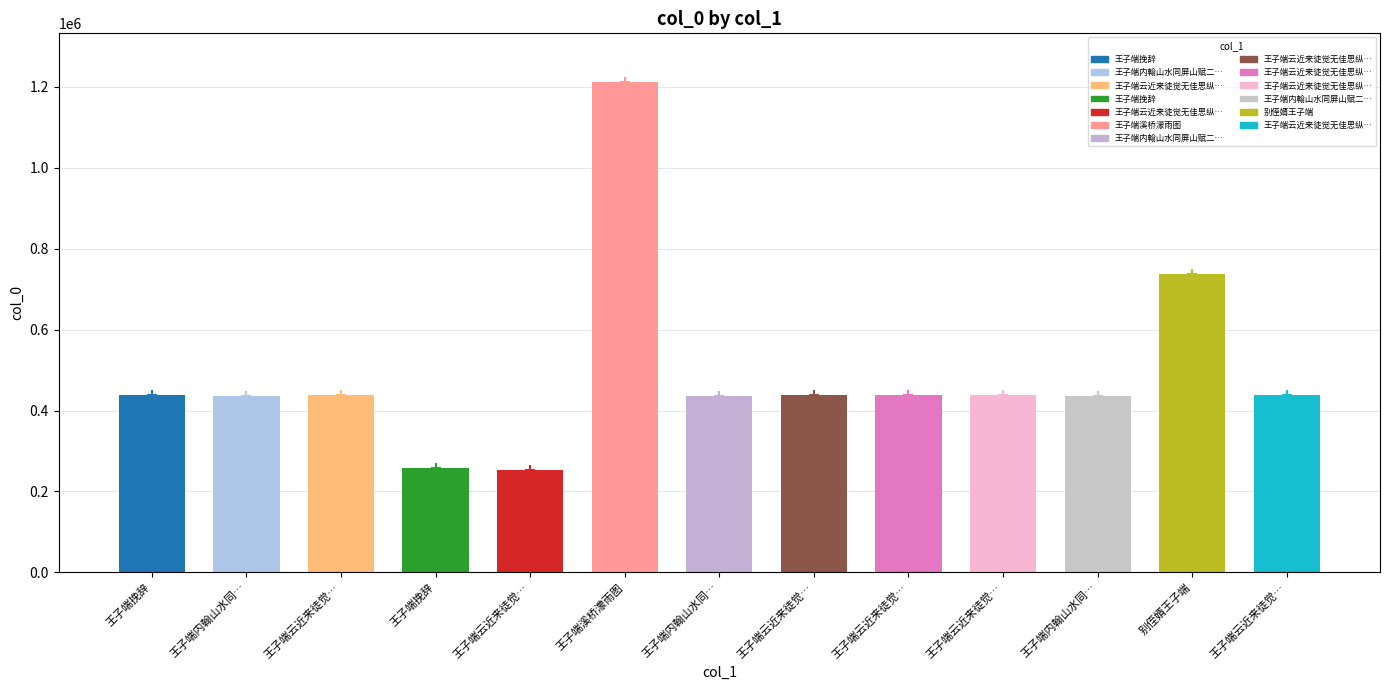

What is the difference between the second highest and second lowest values?

479153